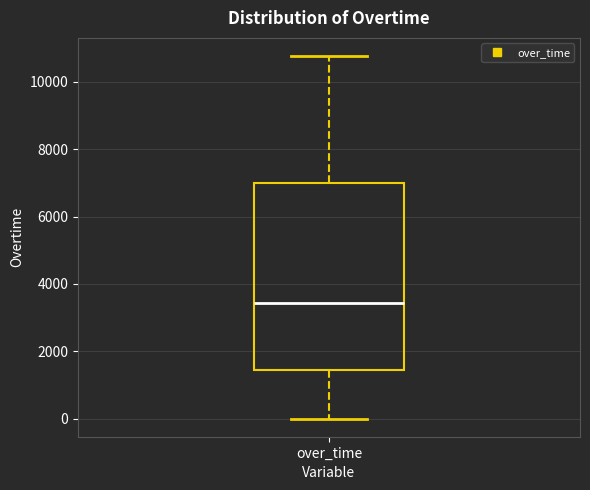

Transcribe this box plot: give where the median line is, the range the box spans, and where the two whiskers end, as read against the y-axis. The values are not printed on the chart, so give them approximately, as read against the axis.

median 3400, box 1400 to 7000, whiskers 0 to 10800